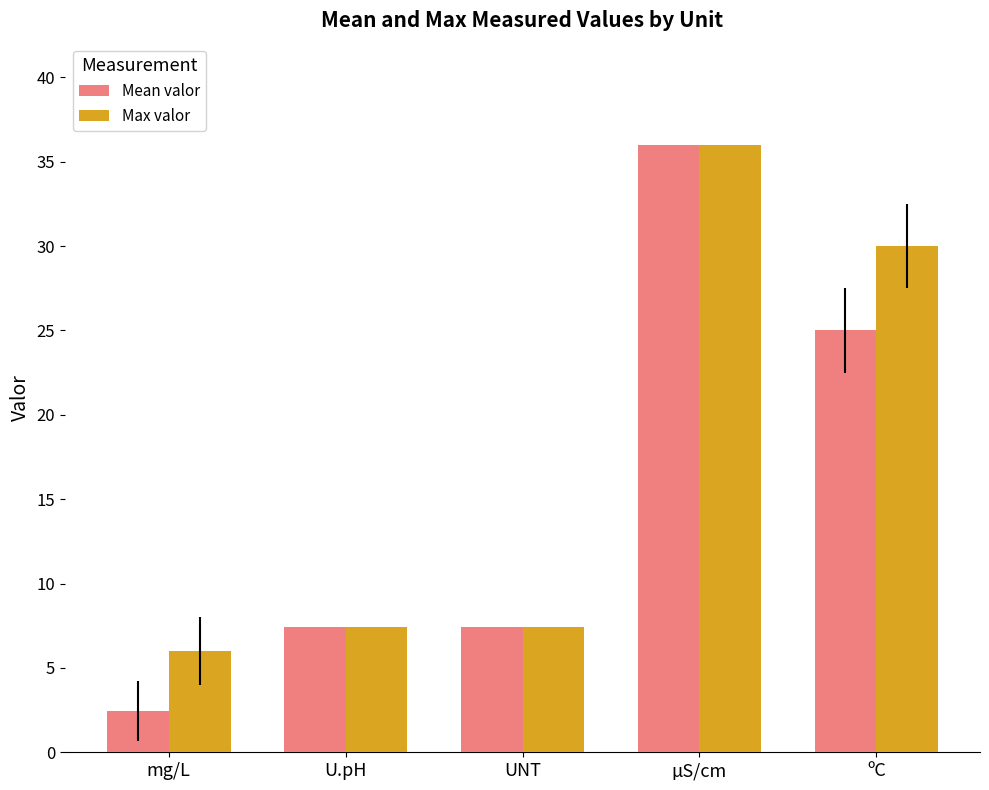

How many data points in Mean valor are above 7?

4